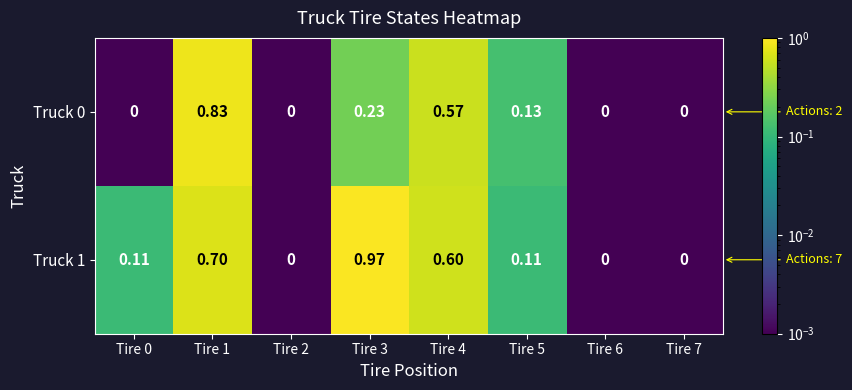

Between Tire 1 and Tire 6, which series saw the biggest shift?

Truck 0